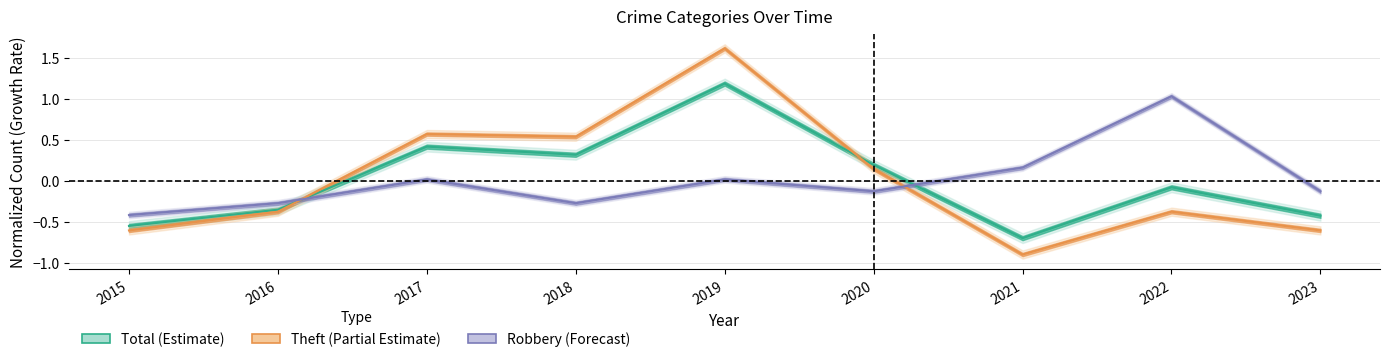

How many values in Theft are above zero?

4